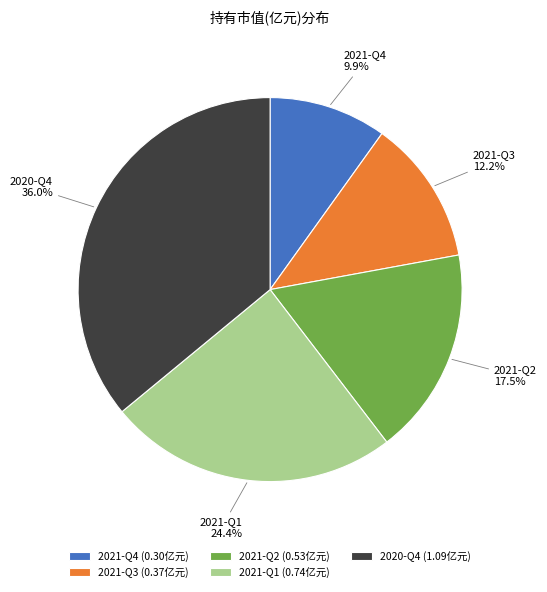

Is there any slice that represents more than half of the pie?

No